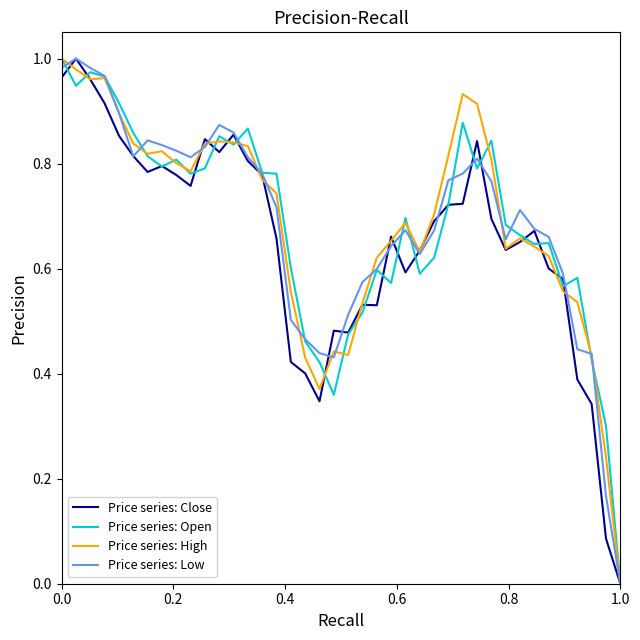

How many positive values does the Price series: Low series have?

39